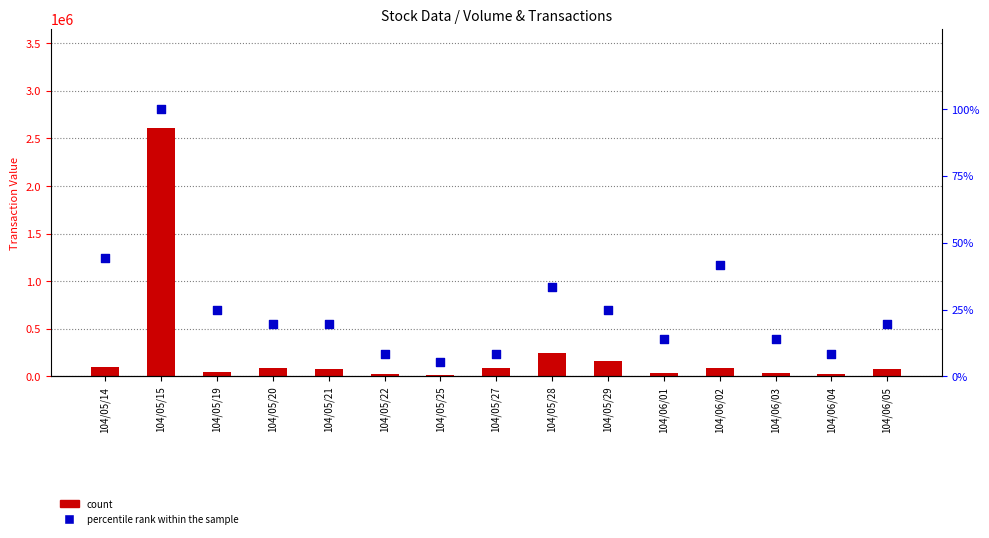

Which series reaches the minimum Y coordinate?

percentile rank within the sample